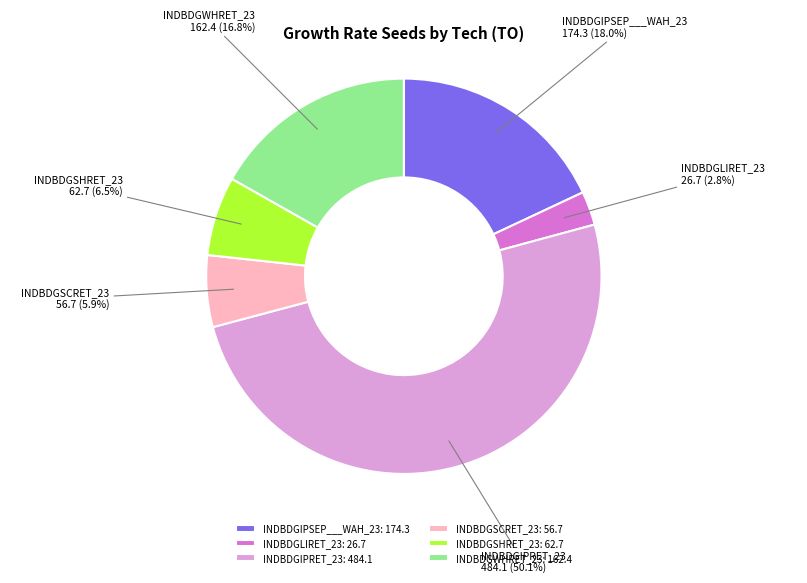

How many segments does this pie chart have?

6